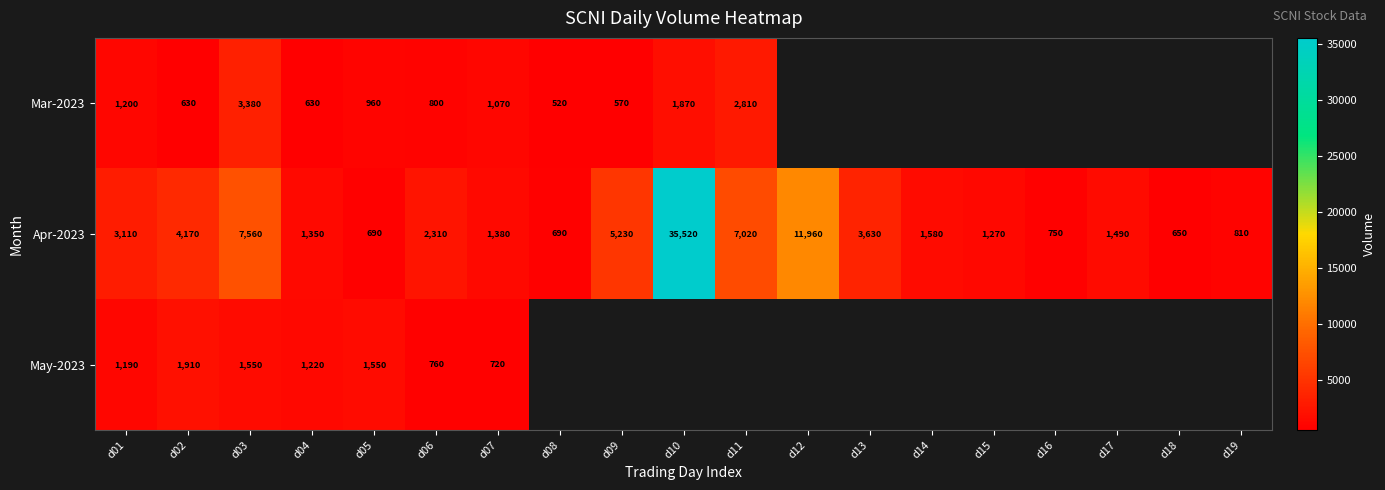

What is the maximum value shown in the chart?

35520.0